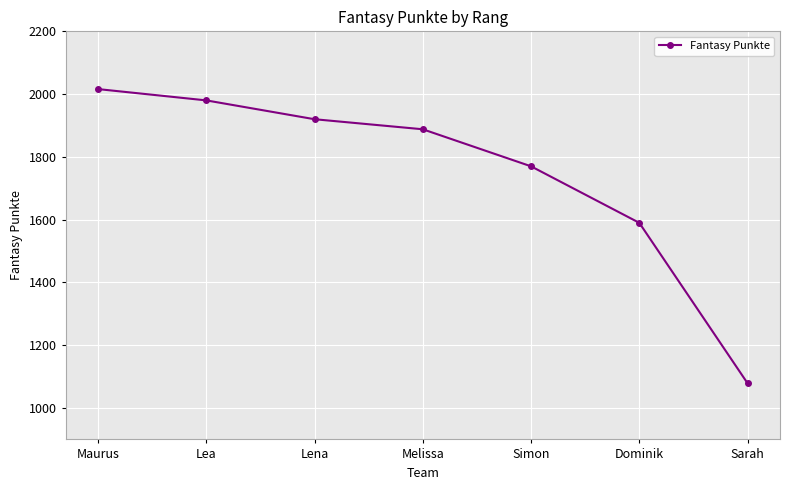

The chart shows a value of 1079 at Sarah. True or false?

True